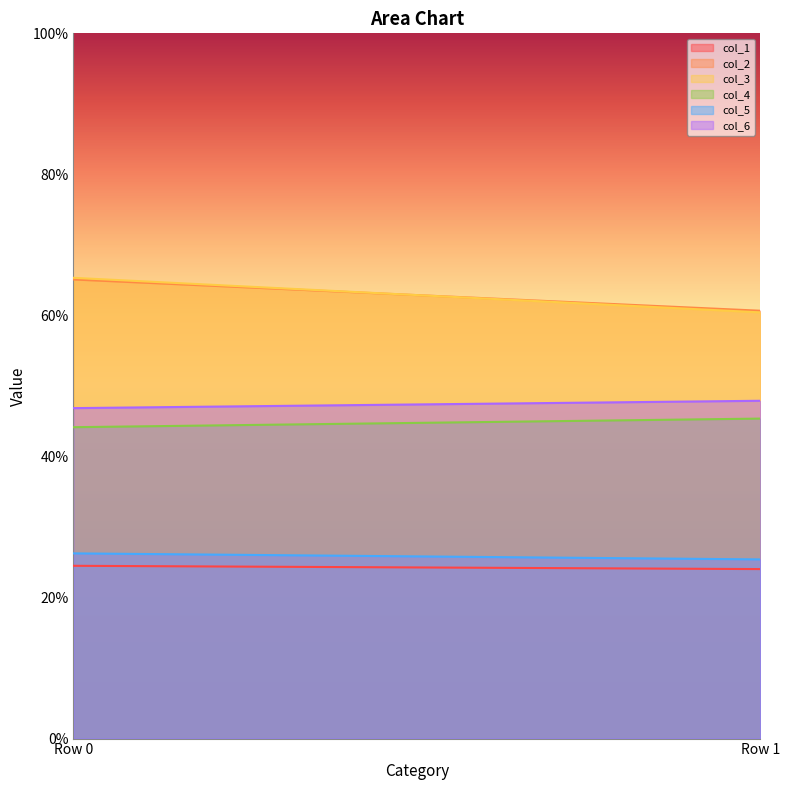

Which series has the largest range (max minus min)?

col_3